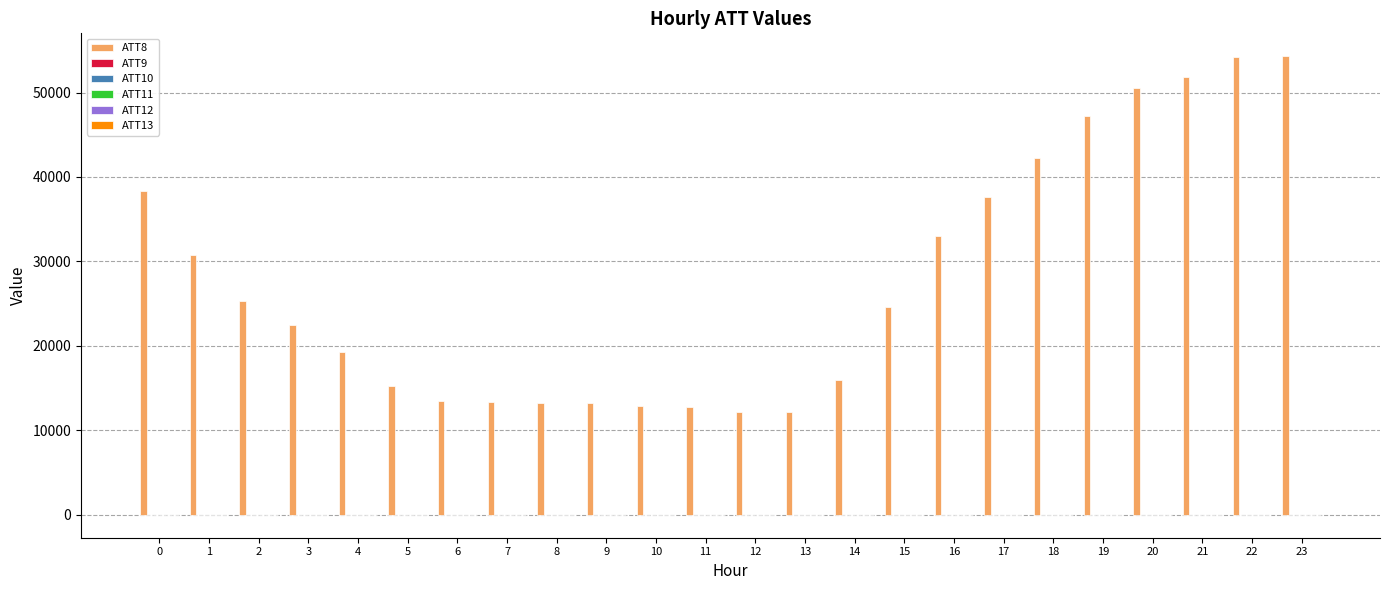

The value of ATT8 at 15 is 24600.0. True or false?

True